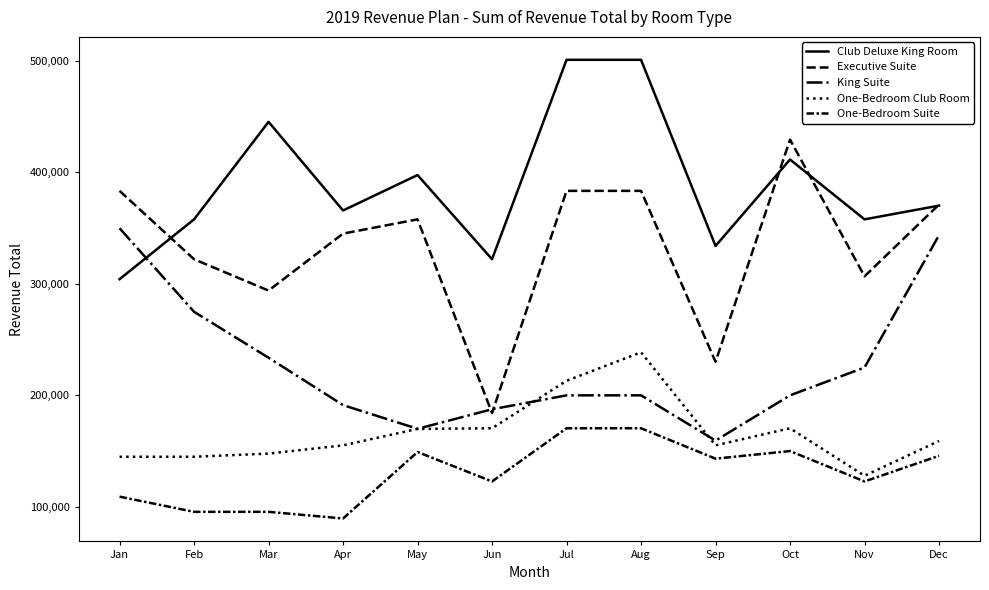

What is the value of the King Suite point at the 4th from the left?

191180